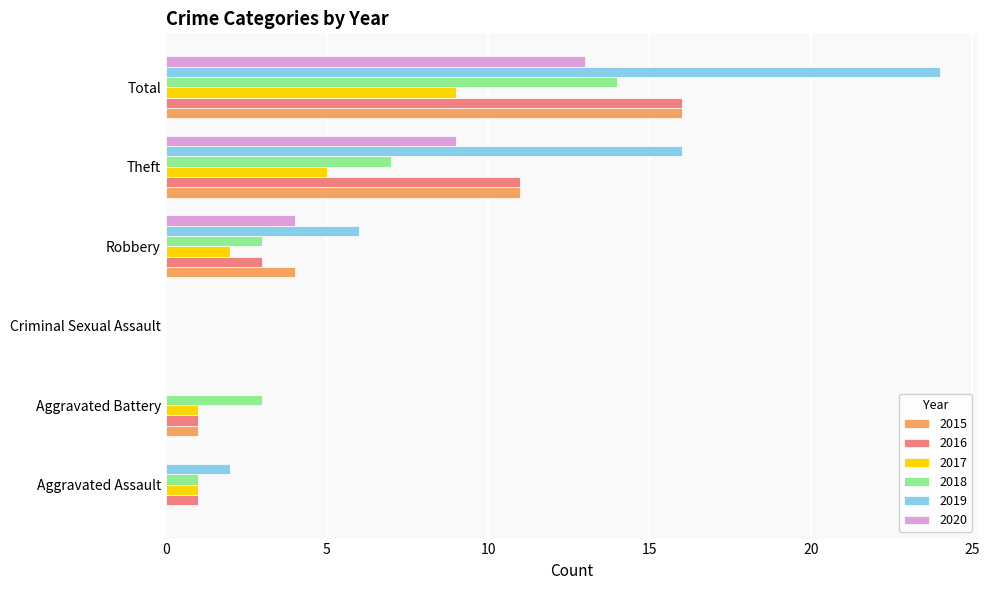

Between Criminal Sexual Assault and Robbery, which series saw the biggest shift?

2019